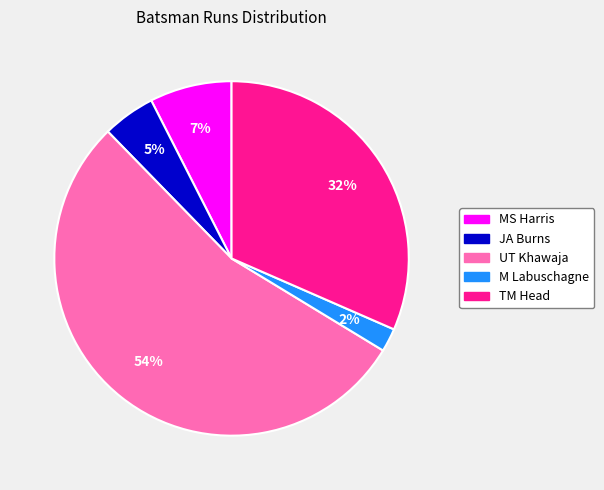

To the nearest percent, what is the difference between the largest and smallest slice percentages?

52%